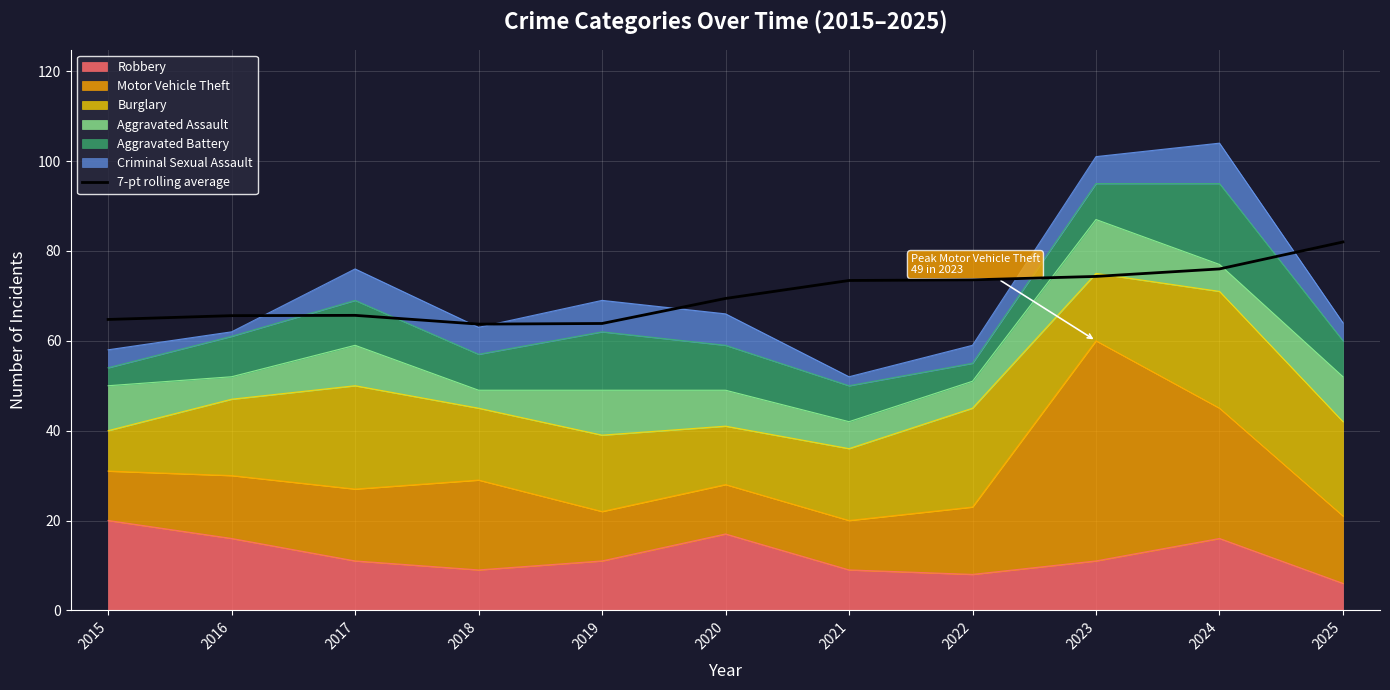

What is the value of the 5th point from the left?

63.9